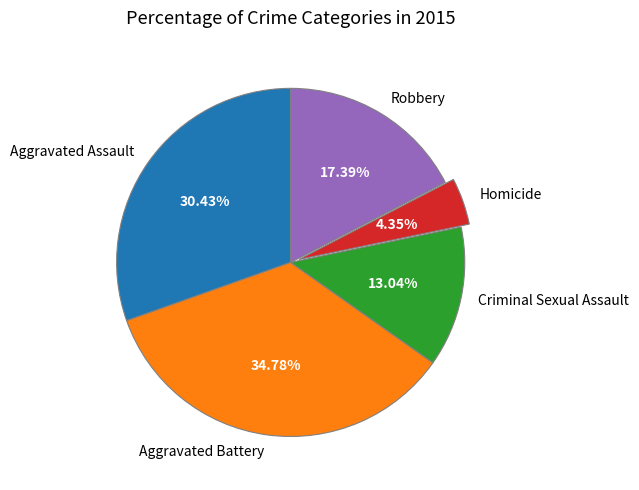

To the nearest percent, what is the combined percentage of Aggravated Assault and Aggravated Battery?

65%